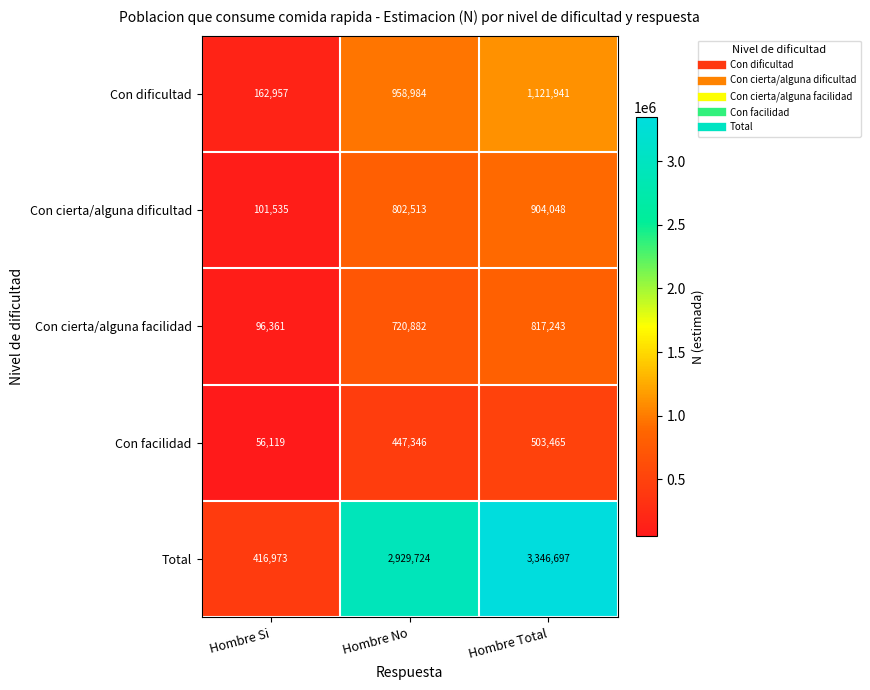

Which label corresponds to the largest value in the chart?

Hombre Total